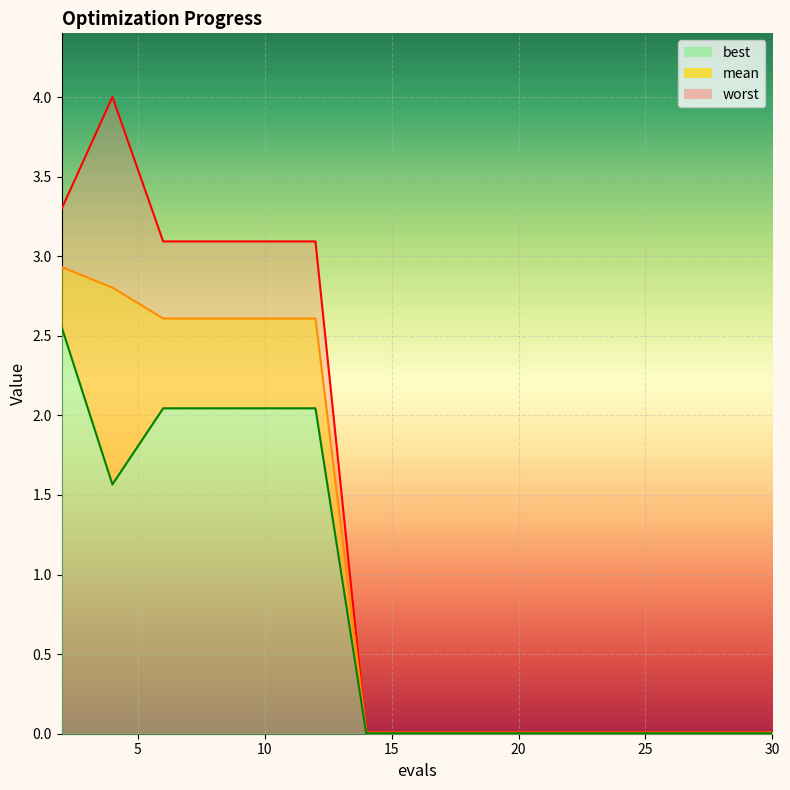

The value of best at 4 is 1.6. True or false?

True